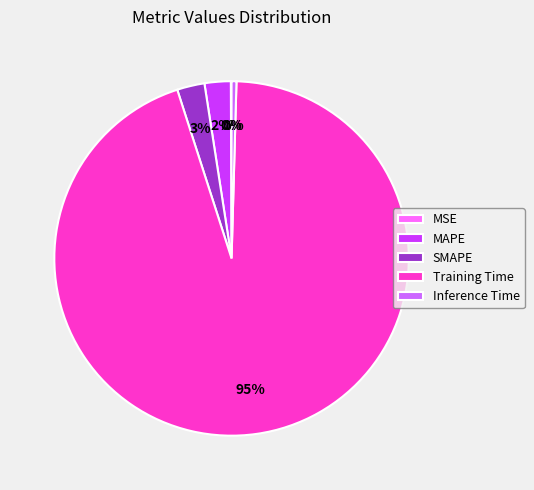

True or false: MAPE accounts for 2% of the total.

True